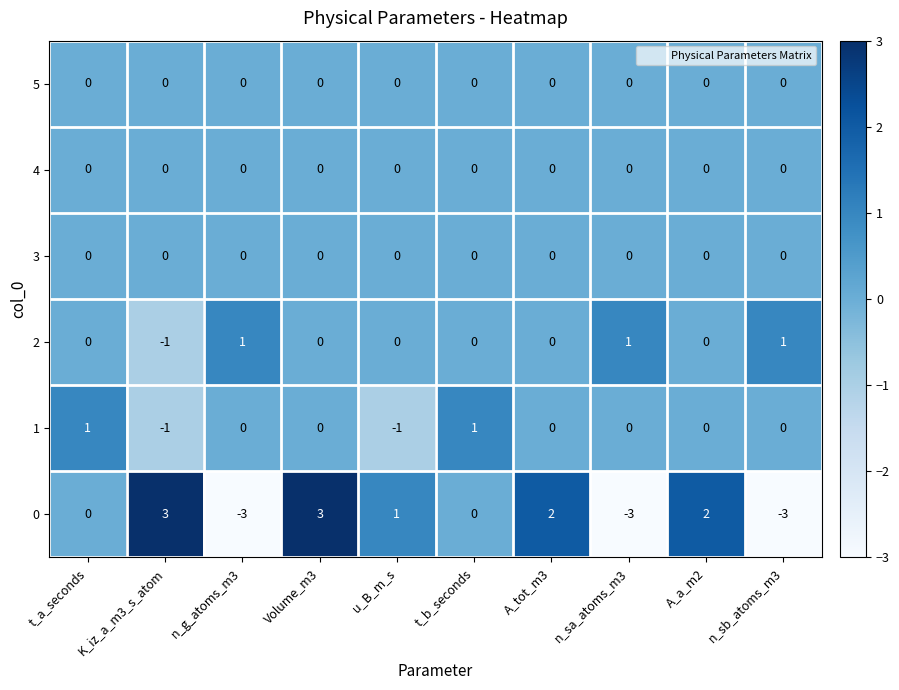

Count the number of data series in this chart.

6